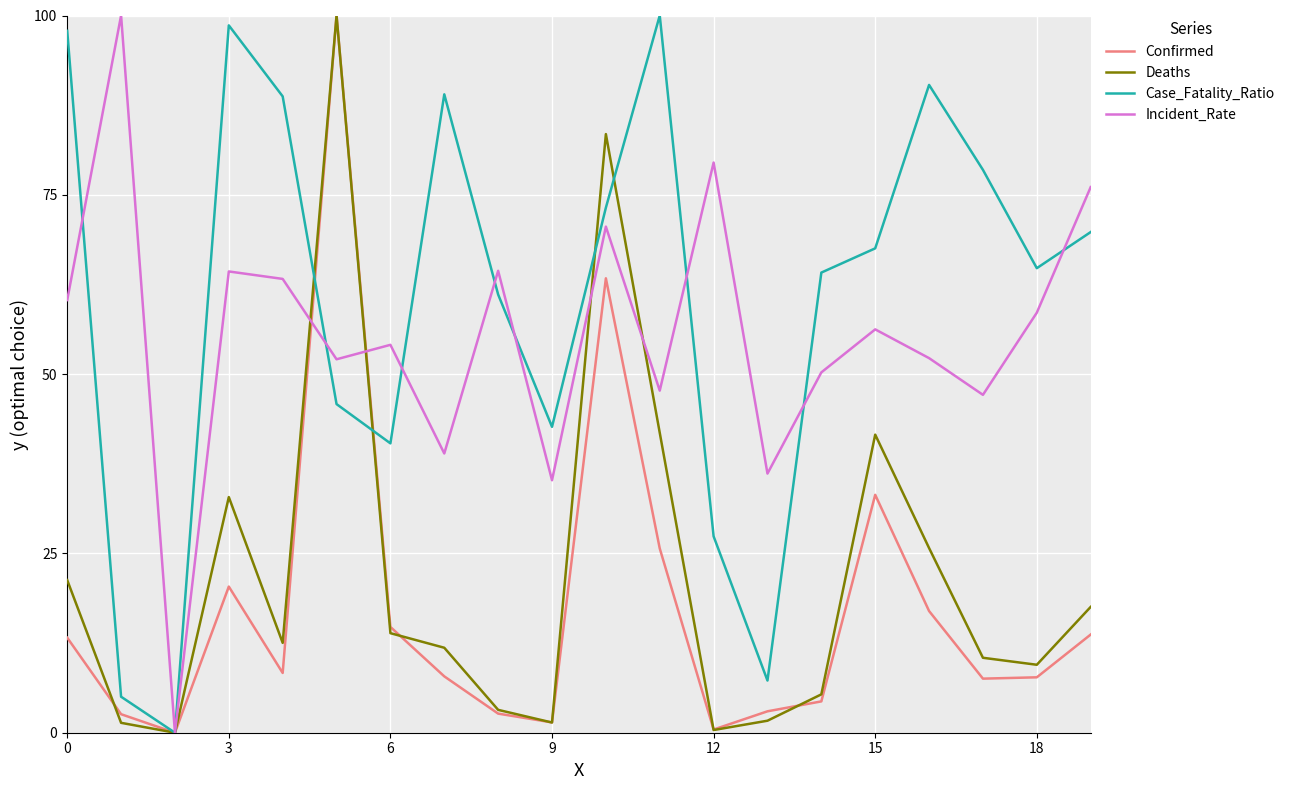

Which series has the largest total across all categories?

Case_Fatality_Ratio